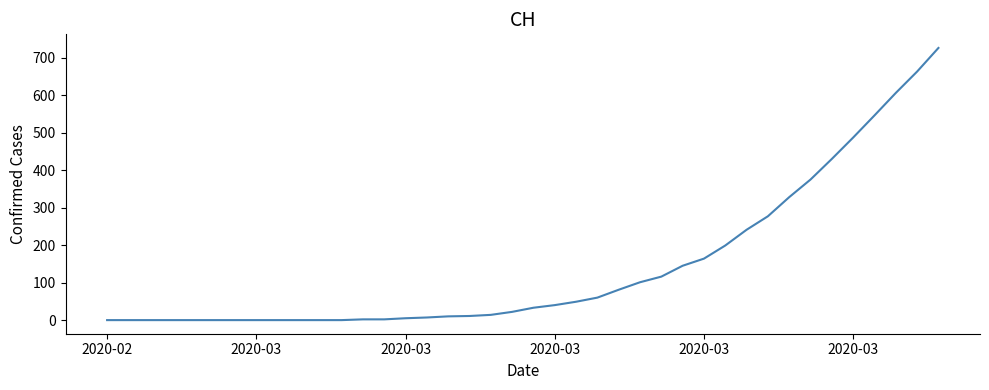

What is the difference between the maximum and minimum values?

726